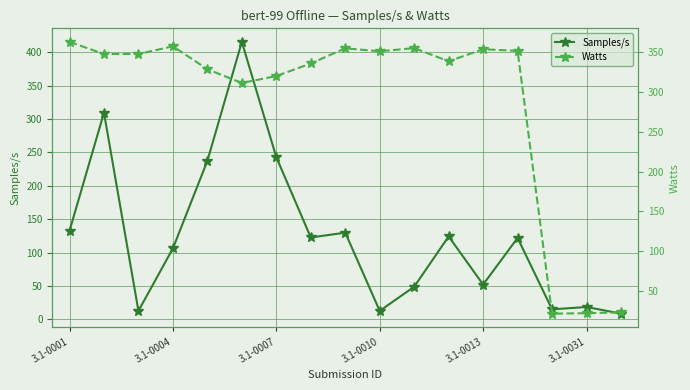

Reading left to right, transcribe all the data shown in this chart.

Samples/s: 132.6	309.6	12.5	106.3	237.5	415.8	242.9	122.6	129.8	12.5	48.7	124.1	51.9	121.9	14.8	18.3	8.4
Watts: 363.2	348.0	347.9	357.7	328.8	311.5	320.2	336.0	355.1	351.4	355.4	338.8	354.0	351.9	21.1	21.6	22.7